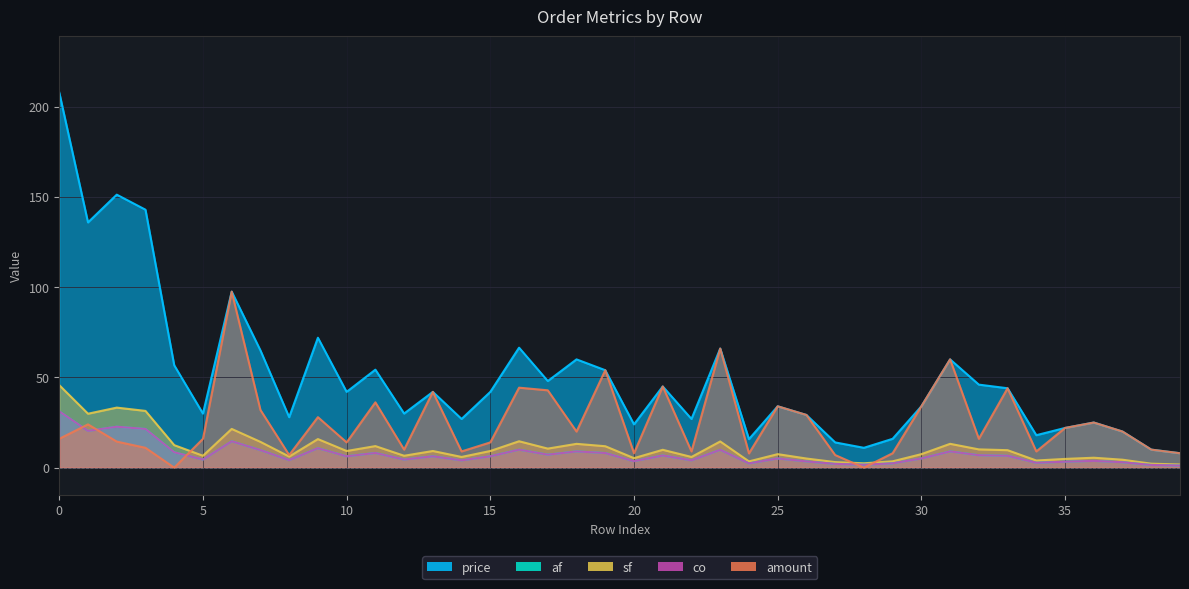

At which category does price reach its first local valley?

1